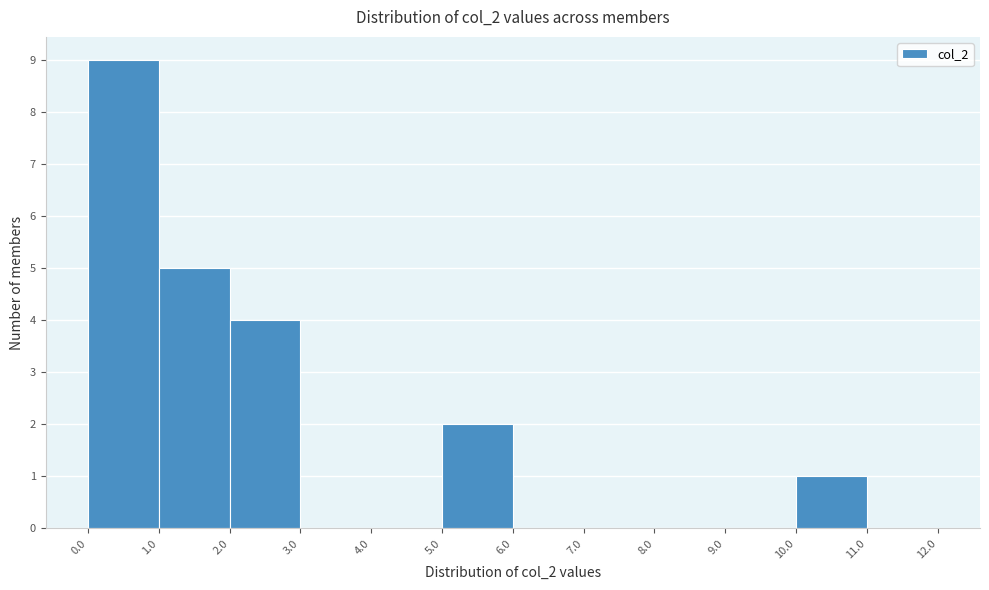

Over which range of the x-axis is the bar tallest?

0.0 to 1.0